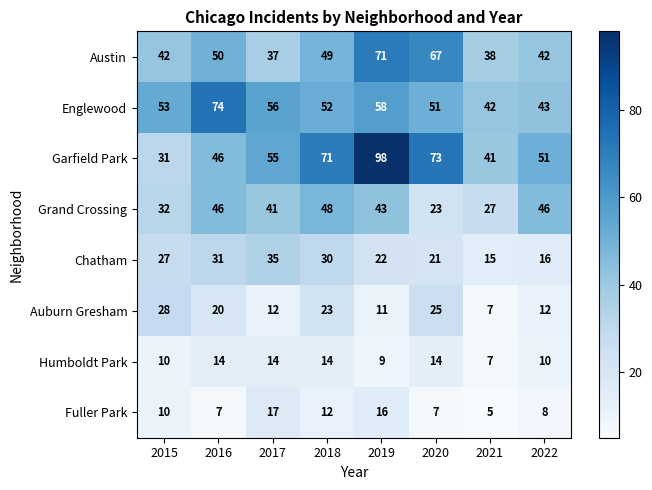

Between 2019 and 2022, which series saw the biggest shift?

Garfield Park